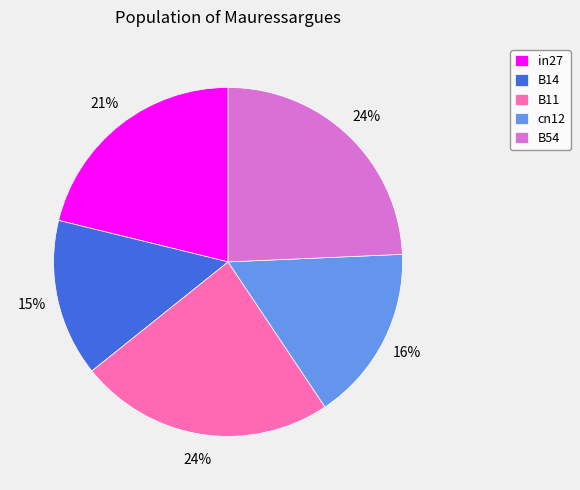

Which slice is the smallest?

B14